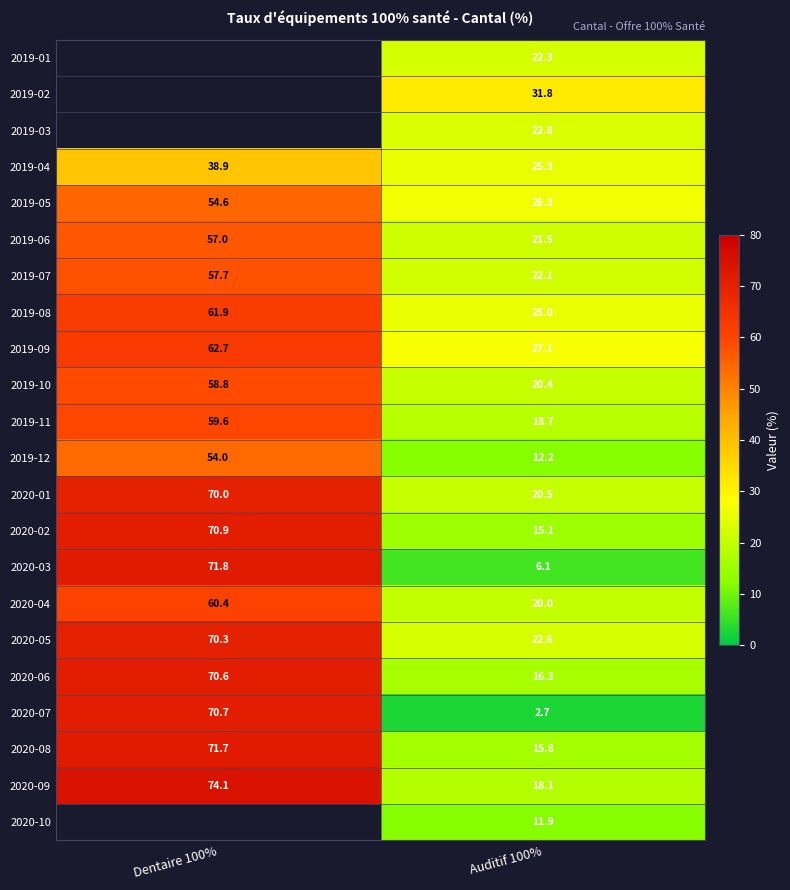

What is the average value of the 2020-04 series?

40.2